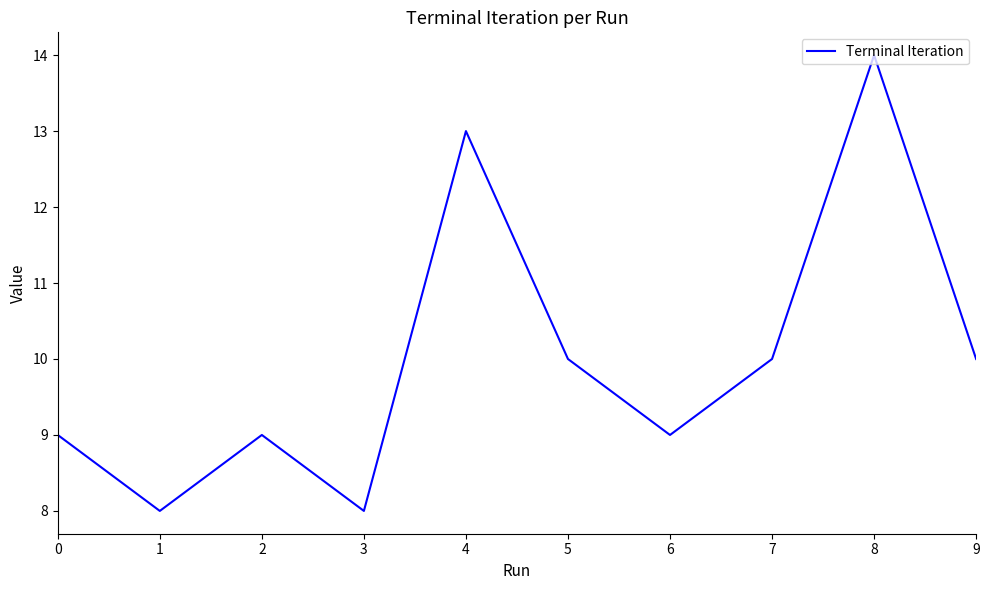

At which category does the chart reach its peak across all series?

8